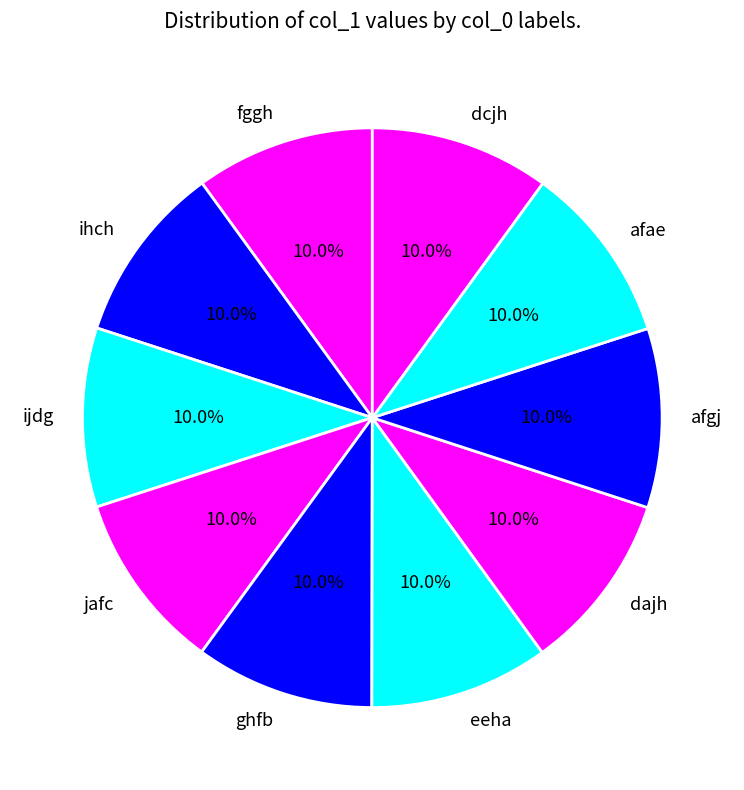

Combined, what portion of the pie is afae and fggh?

20.0%